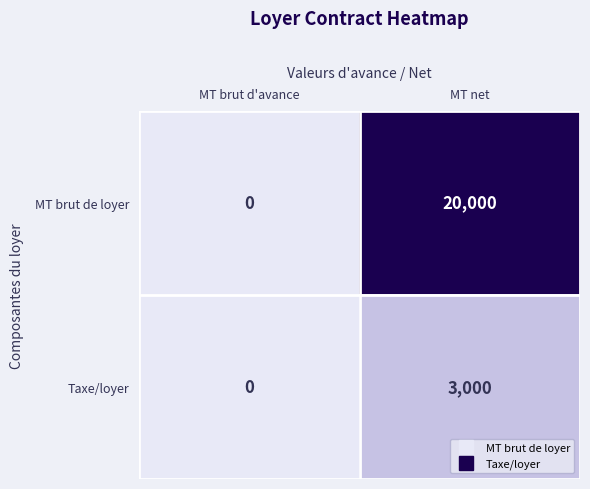

Reading left to right, list all the values displayed in this chart.

MT brut de loyer: 0	20000
Taxe/loyer: 0	3000